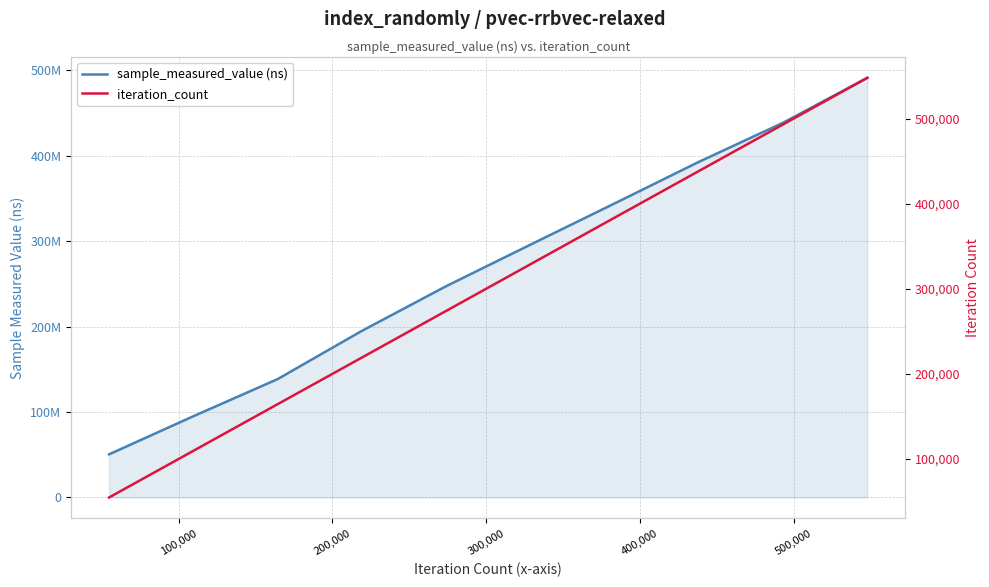

Which has a higher value, 300,000 or 100,000?

300,000